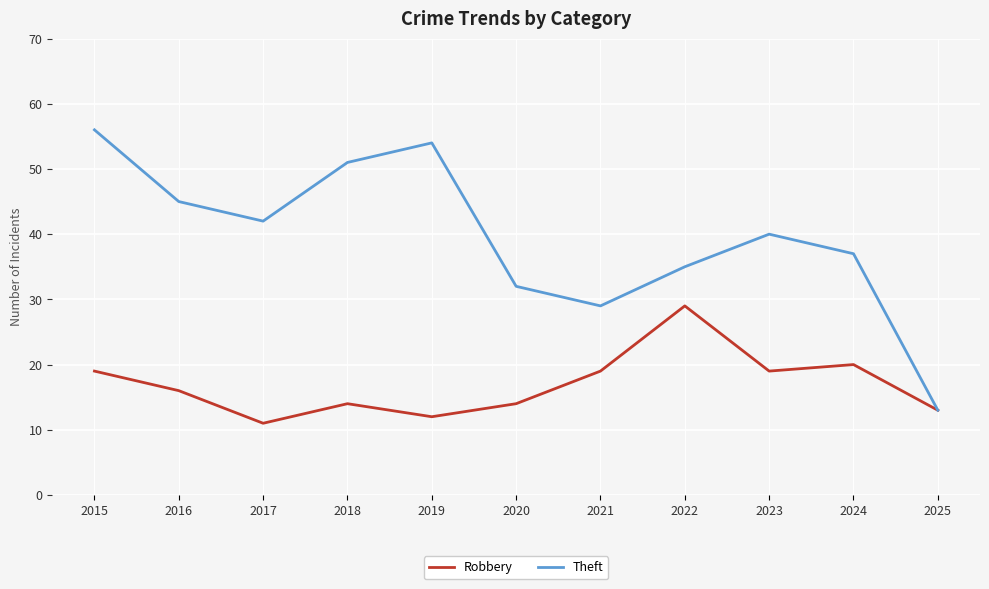

What is the sum of the Theft values at 2017 and 2016?

87